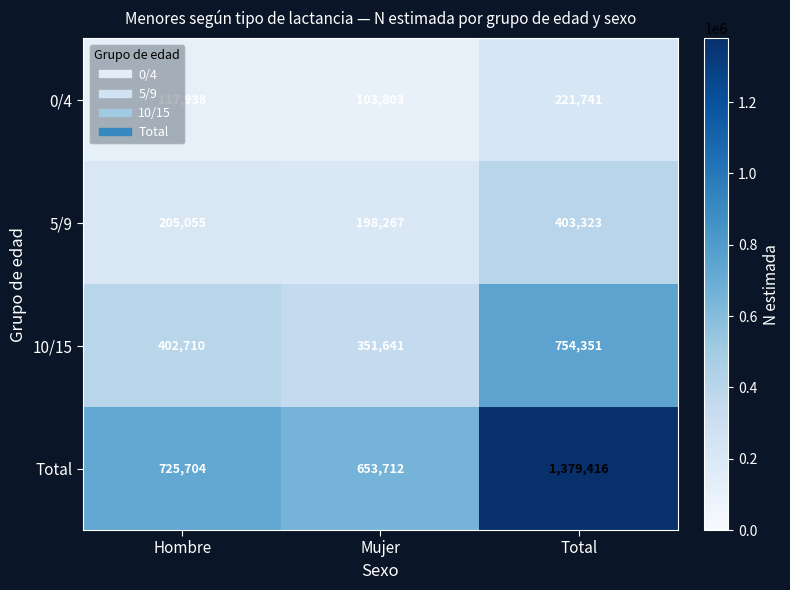

How many values in the Total series are below 725704?

1